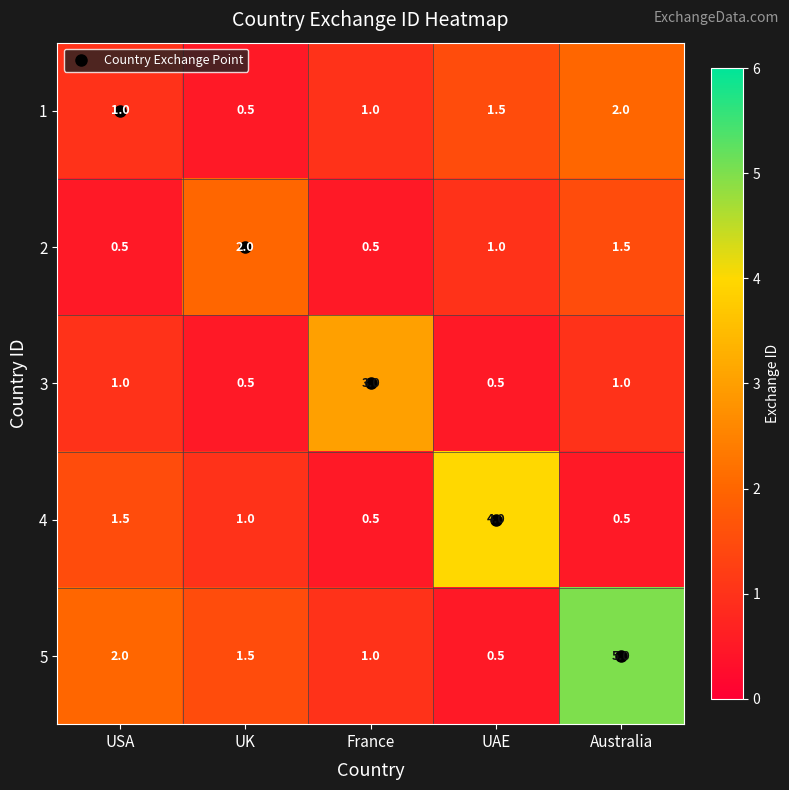

Between UAE and Australia, which series saw the biggest shift?

5